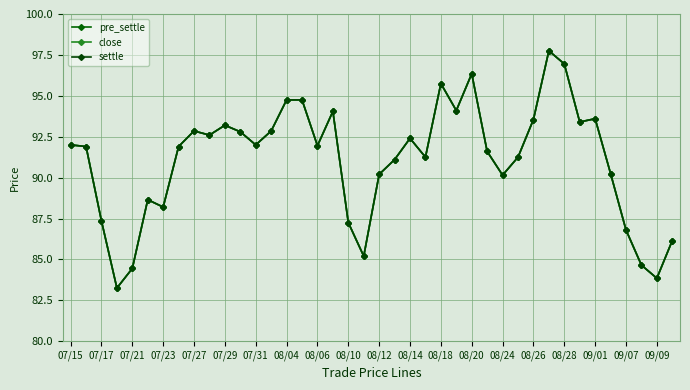

Is this an area chart (filled region under the line)?

No